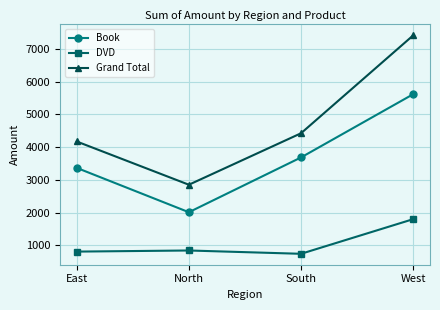

True or false: Book and Grand Total cross at least once.

False